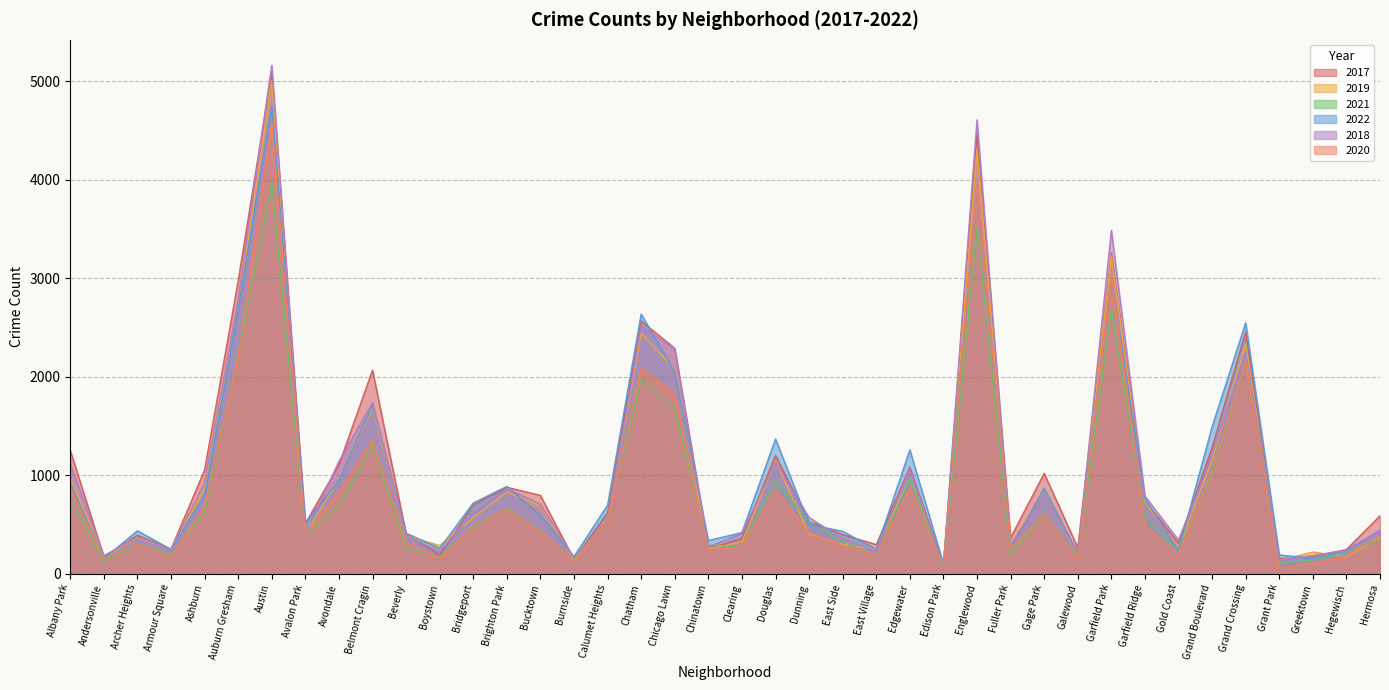

Is the value of 2021 at Armour Square greater than the value of 2017 at Bridgeport?

No